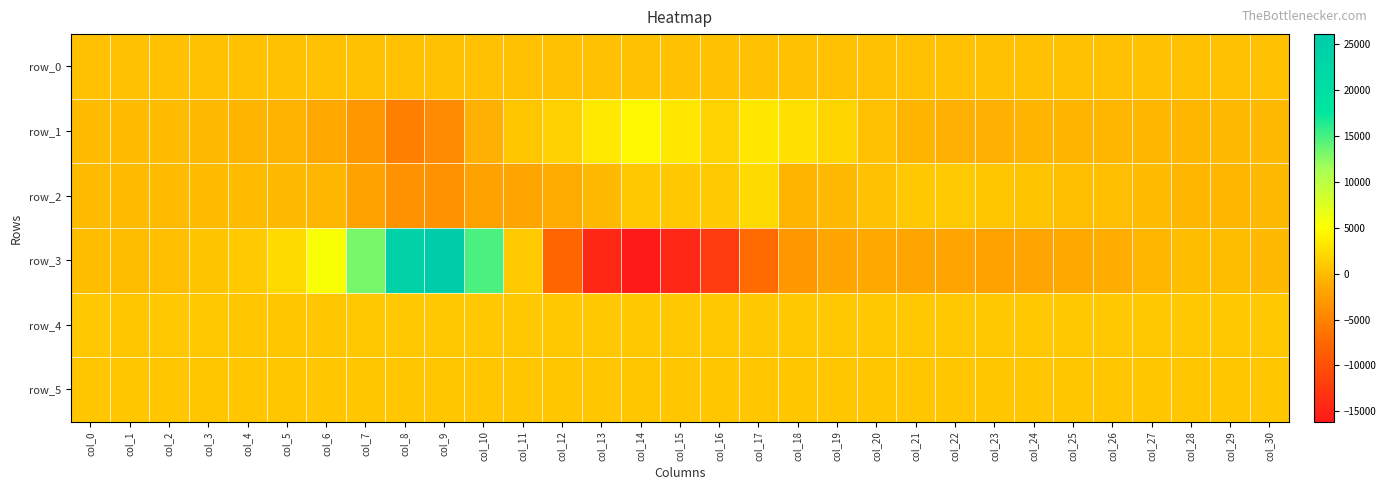

What is the spread (max minus min) of values at col_23?

2877.0